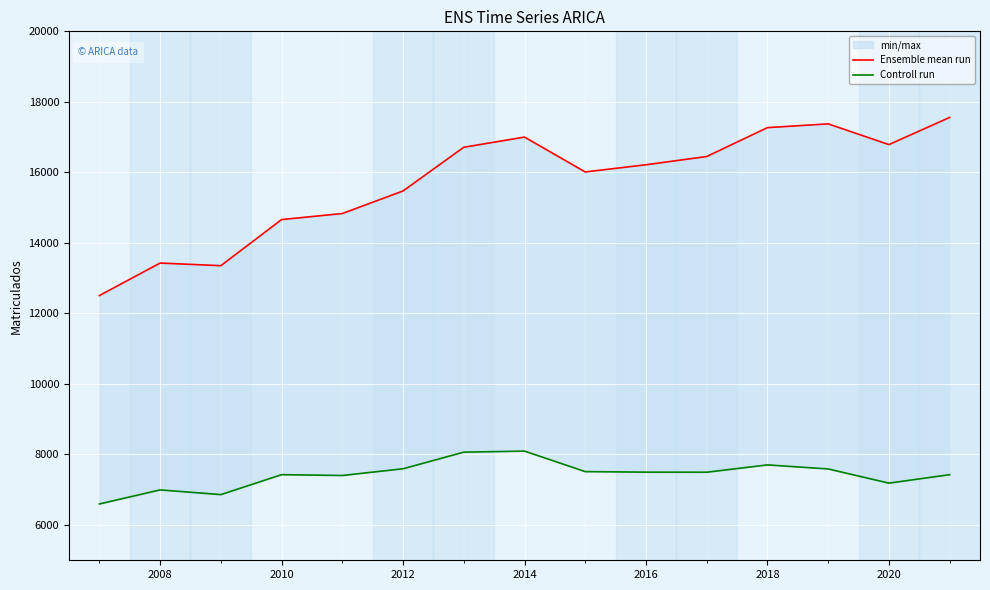

The value of Ensemble mean run at 2016 is 24096.7. True or false?

False